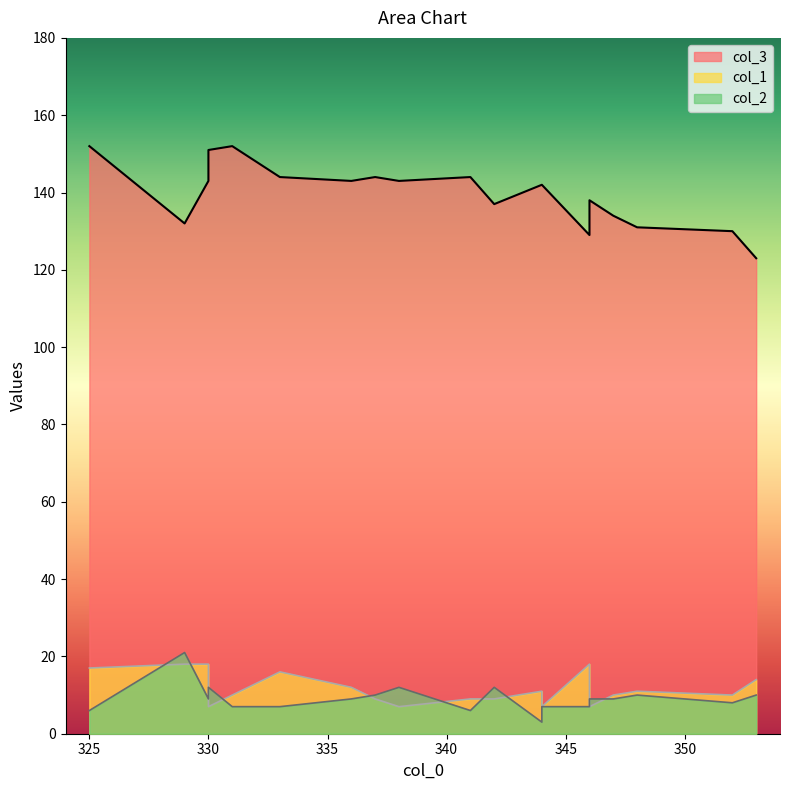

What is the difference between the second highest and second lowest values in the col_1 series?

11